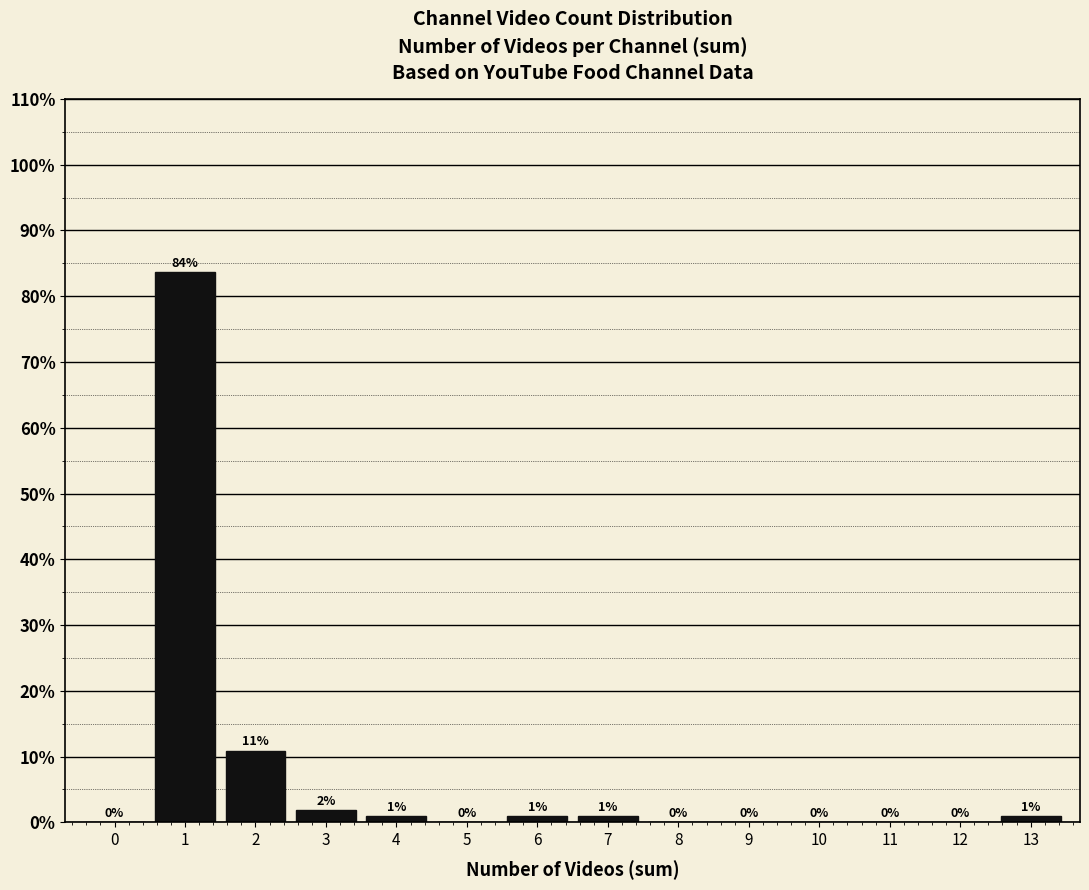

Over which range of the x-axis is the bar tallest?

0.5 to 1.5